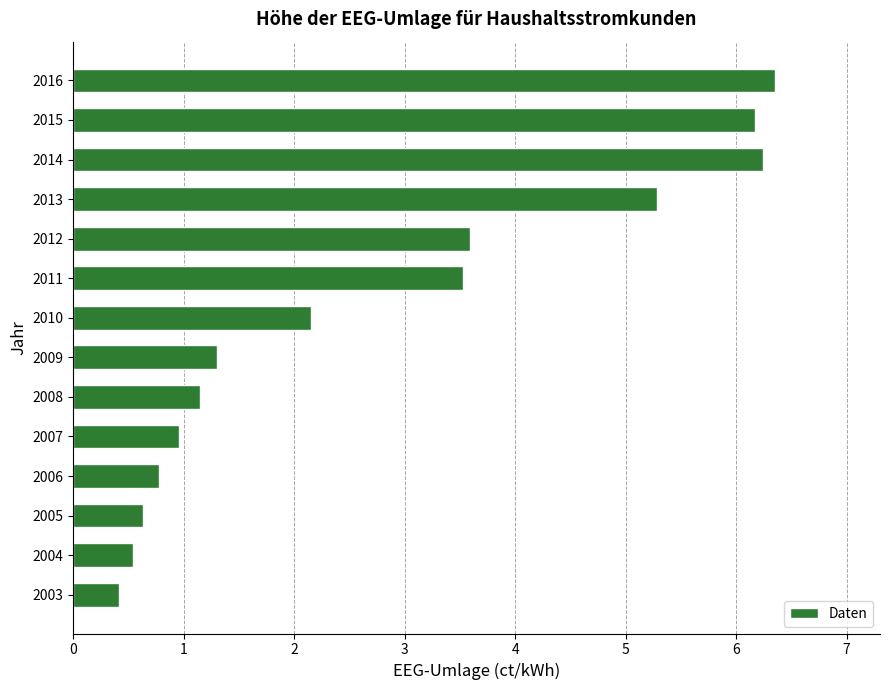

True or false: the data shows 1.9 at 2012.

False